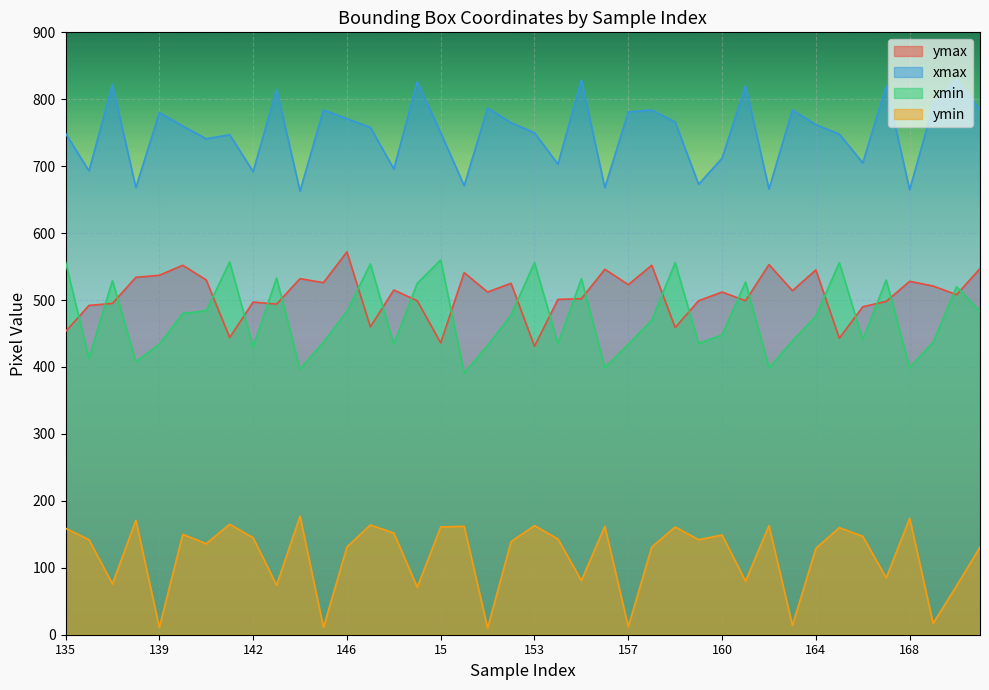

At which label does xmax reach its peak?

17